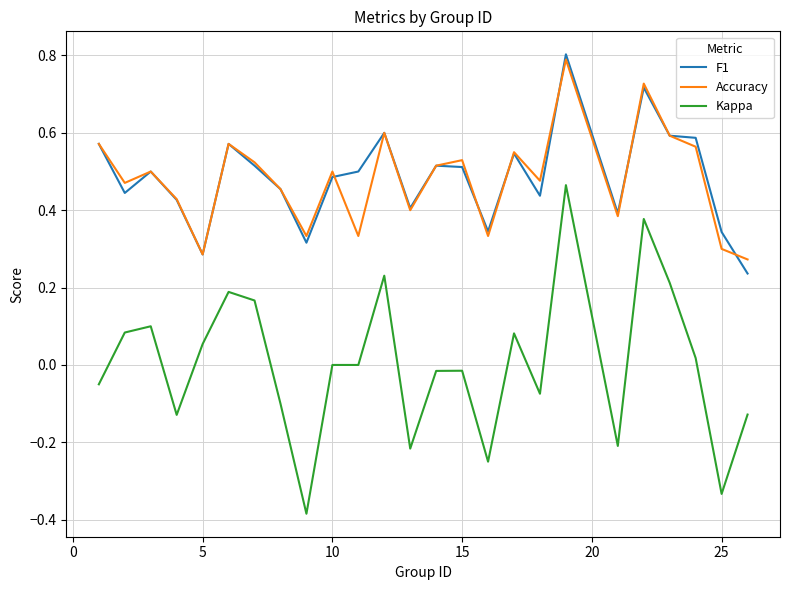

Which series has the widest spread of values?

Kappa